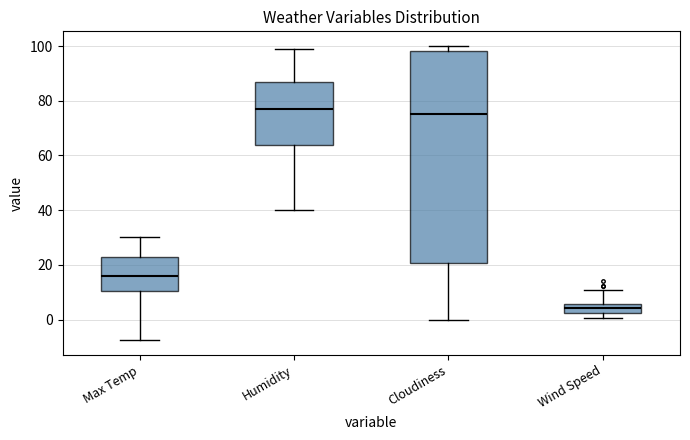

Reading left to right, transcribe this box plot: for each box, give where its median line is, the range the box spans, and where its two whiskers end, as read against the y-axis. The values are not printed on the chart, so give them approximately, as read against the axis.

Max Temp: median 16, box 10 to 22, whiskers -8 to 30
Humidity: median 78, box 64 to 86, whiskers 40 to 100
Cloudiness: median 76, box 20 to 98, whiskers 0 to 100
Wind Speed: median 4, box 2 to 6, whiskers 0 to 10